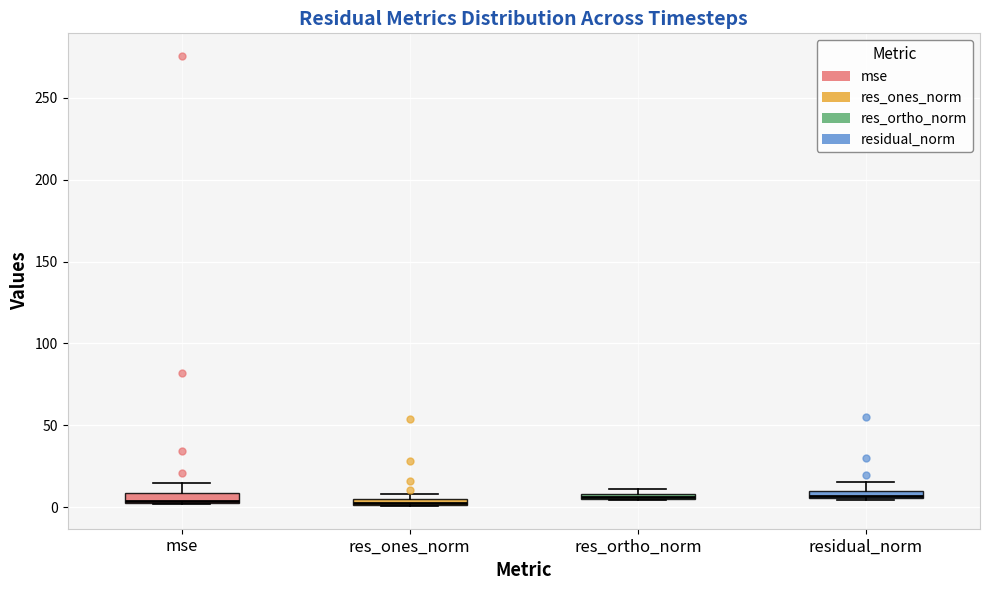

Where is the upper edge of the box for res_ortho_norm on the y-axis? The values are not printed on the chart, so give them approximately, as read against the axis.

10